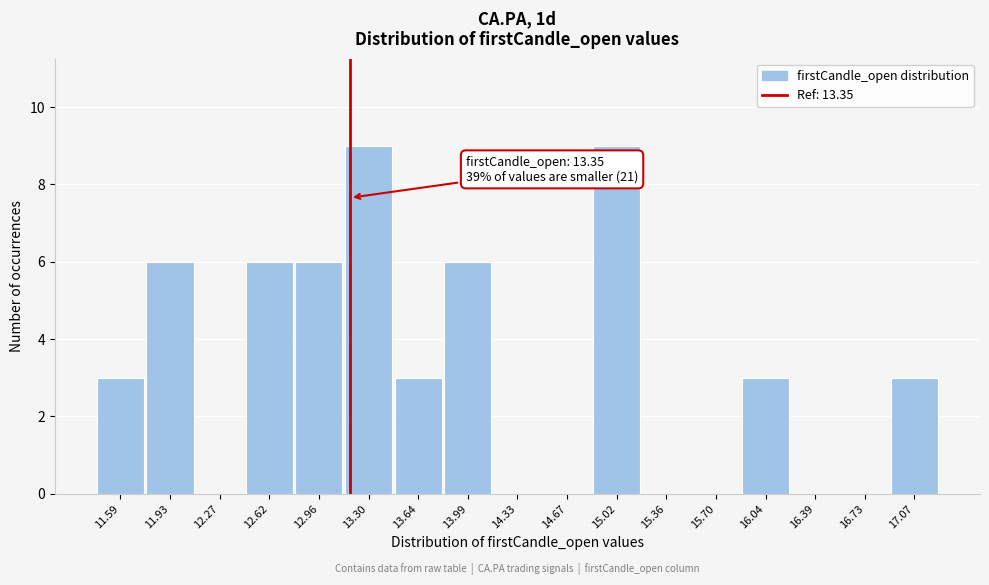

Reading right to left, what are all the values shown in this chart?

17.07=3	16.73=0	16.39=0	16.04=3	15.70=0	15.36=0	15.02=9	14.67=0	14.33=0	13.99=6	13.64=3	13.30=9	12.96=6	12.62=6	12.27=0	11.93=6	11.59=3